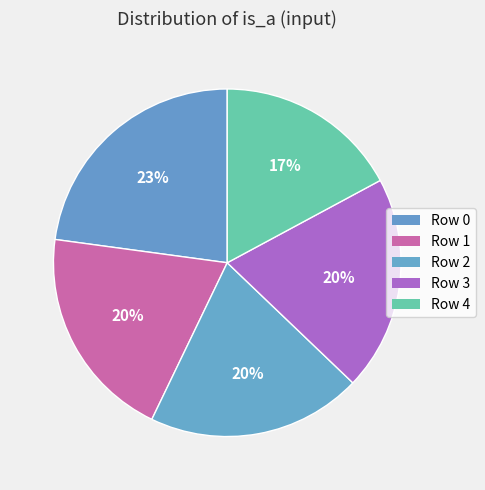

Count the number of slices in the pie.

5